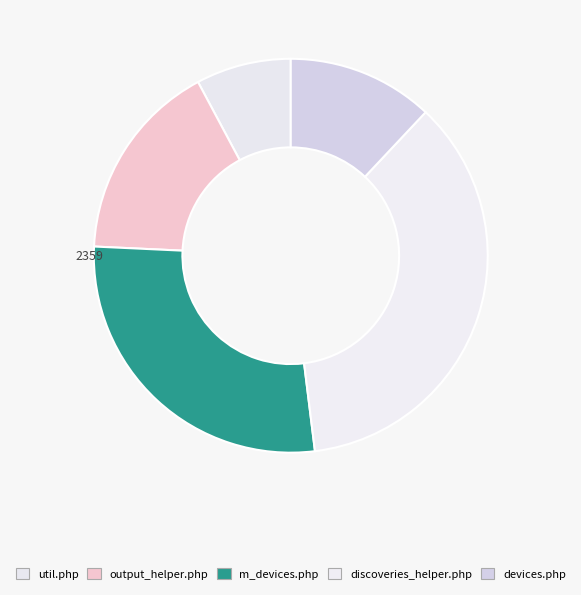

How many segments does this pie chart have?

5